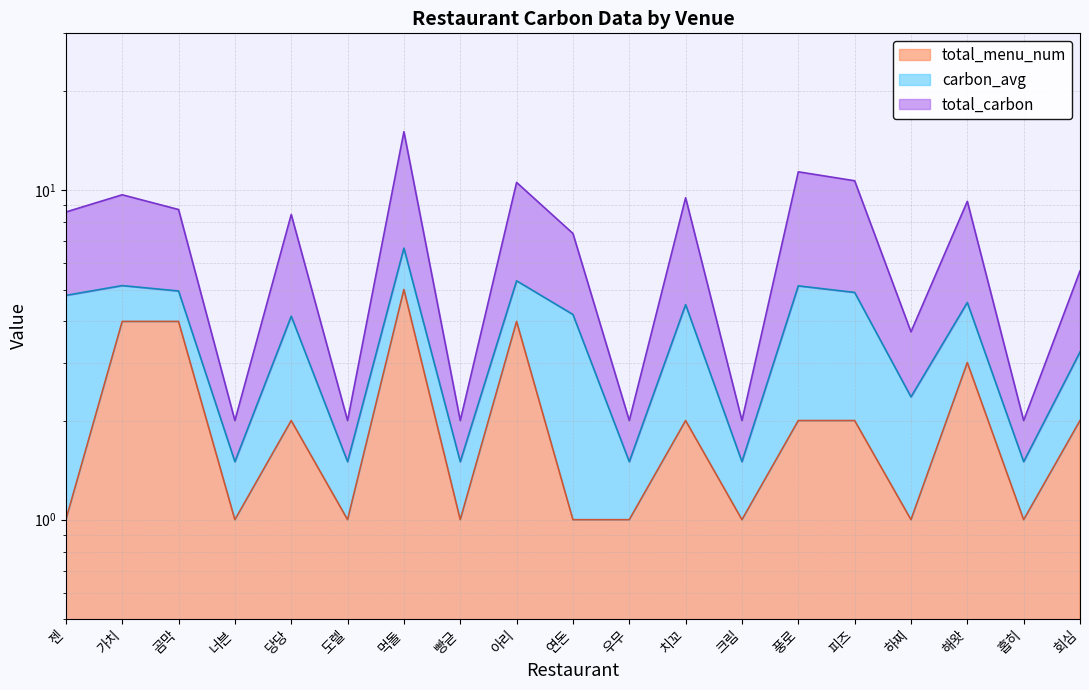

Between 연돈 and 하찌, which series saw the biggest shift?

total_carbon